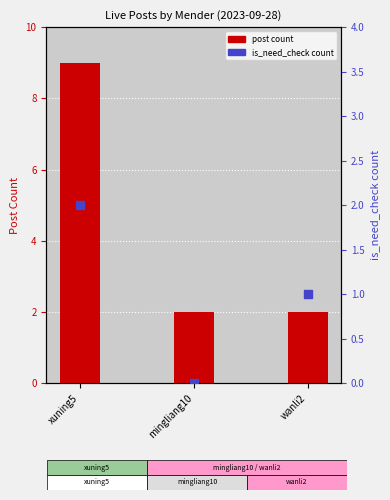

Which series has the largest Y range (max minus min)?

post count